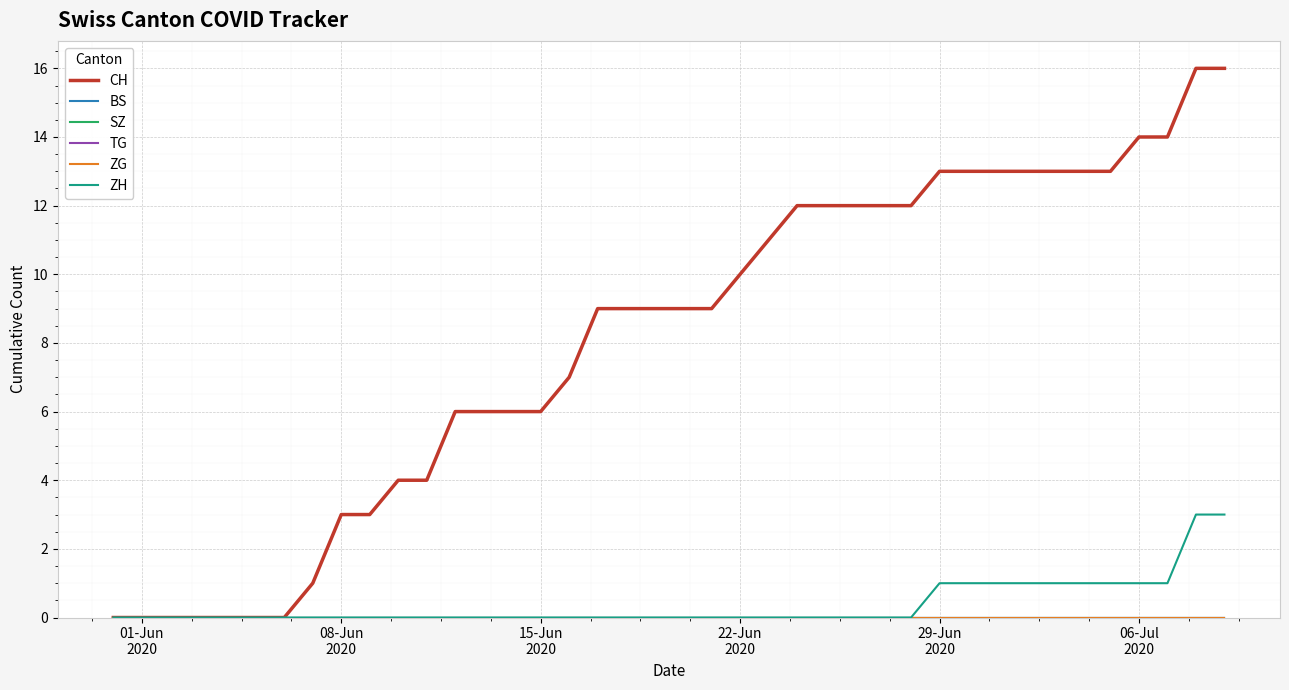

Is this an area chart (filled region under the line)?

No